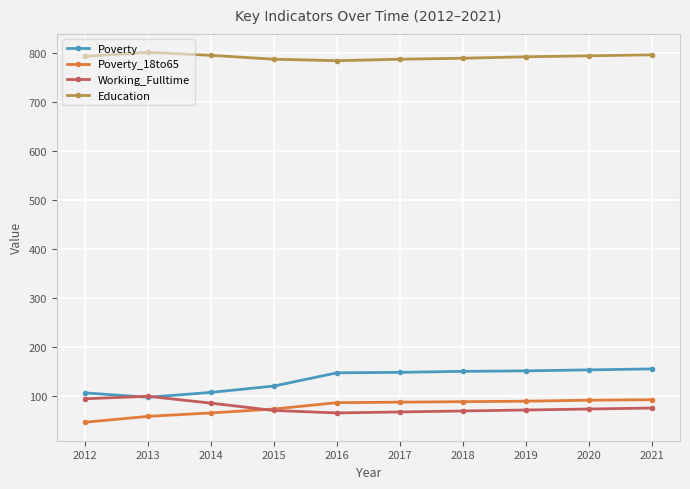

Is it true that Poverty equals 225 at 2018?

False